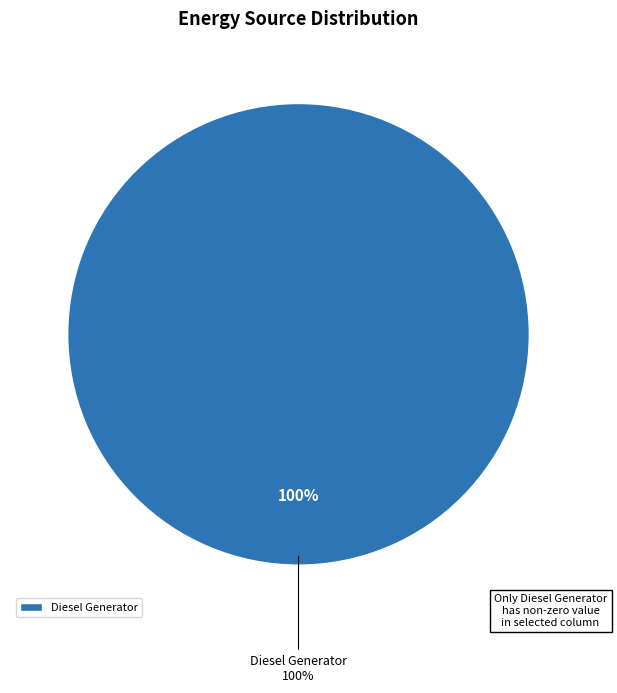

Is there any slice that represents more than half of the pie?

Yes